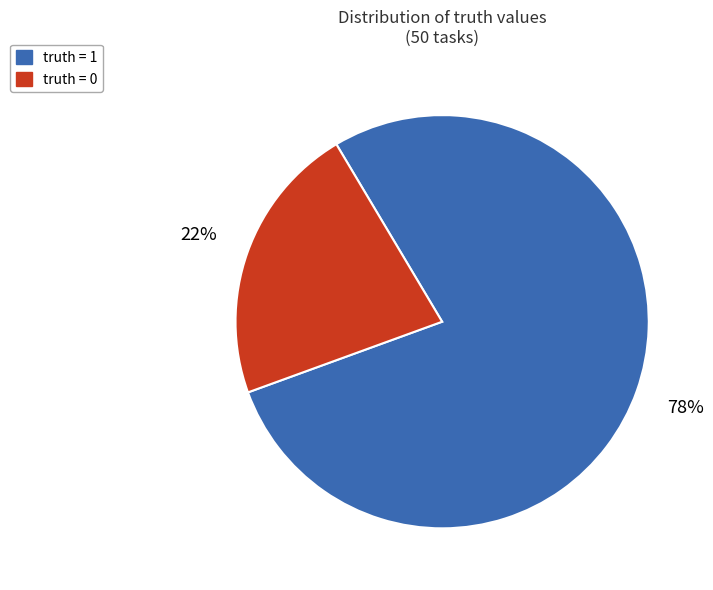

Do truth = 0 and truth = 1 together represent more than half of the pie?

Yes